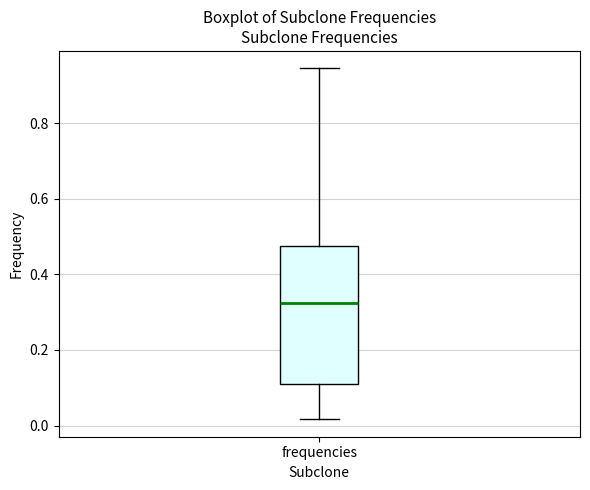

Read this box plot against the y-axis: the position of the median line, the range covered by the box, and the ends of both whiskers. The values are not printed on the chart, so give them approximately, as read against the axis.

median 0.32, box 0.10 to 0.48, whiskers 0.02 to 0.94